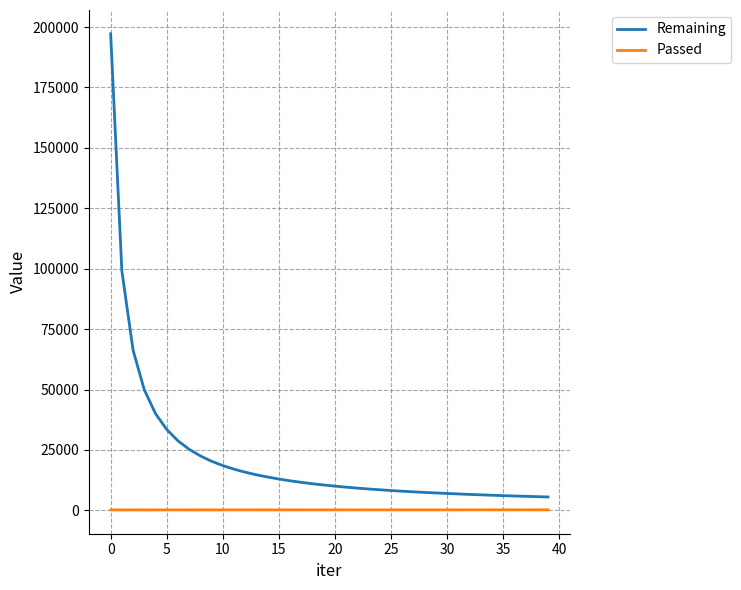

Rank the series by their maximum value, from lowest to highest.

Passed, Remaining